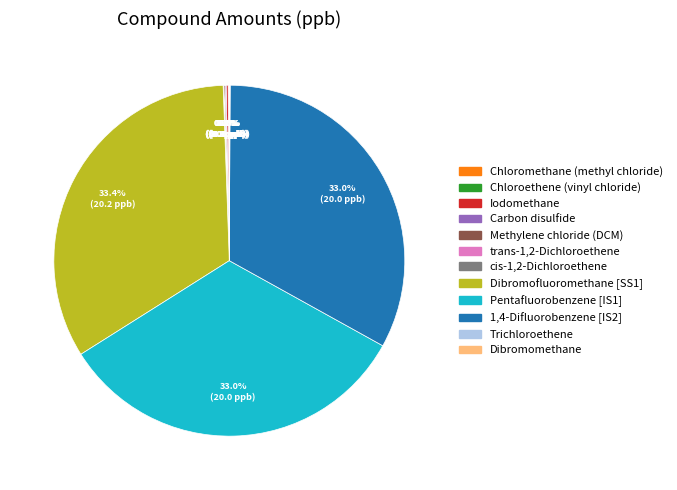

To the nearest percent, what is the average slice percentage?

8%